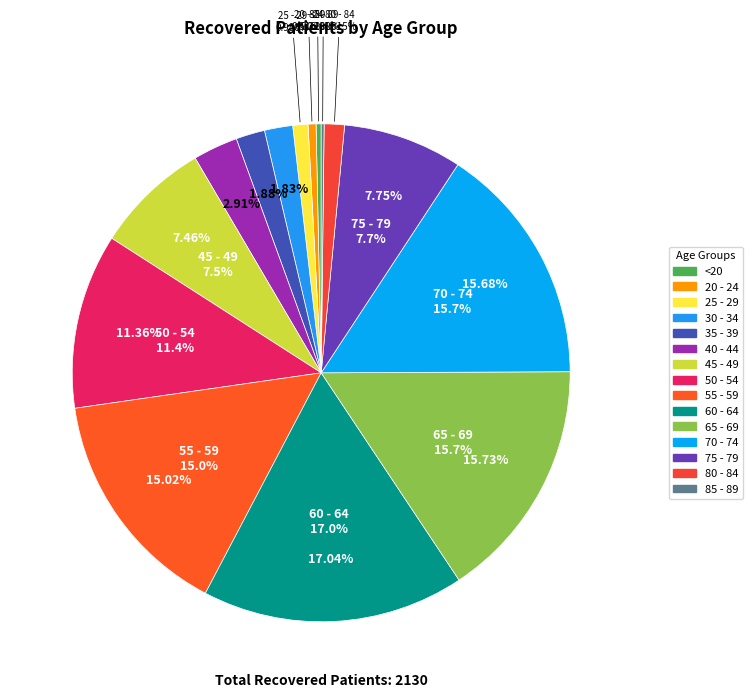

What portion of the pie excludes 80 - 84?

98.7%